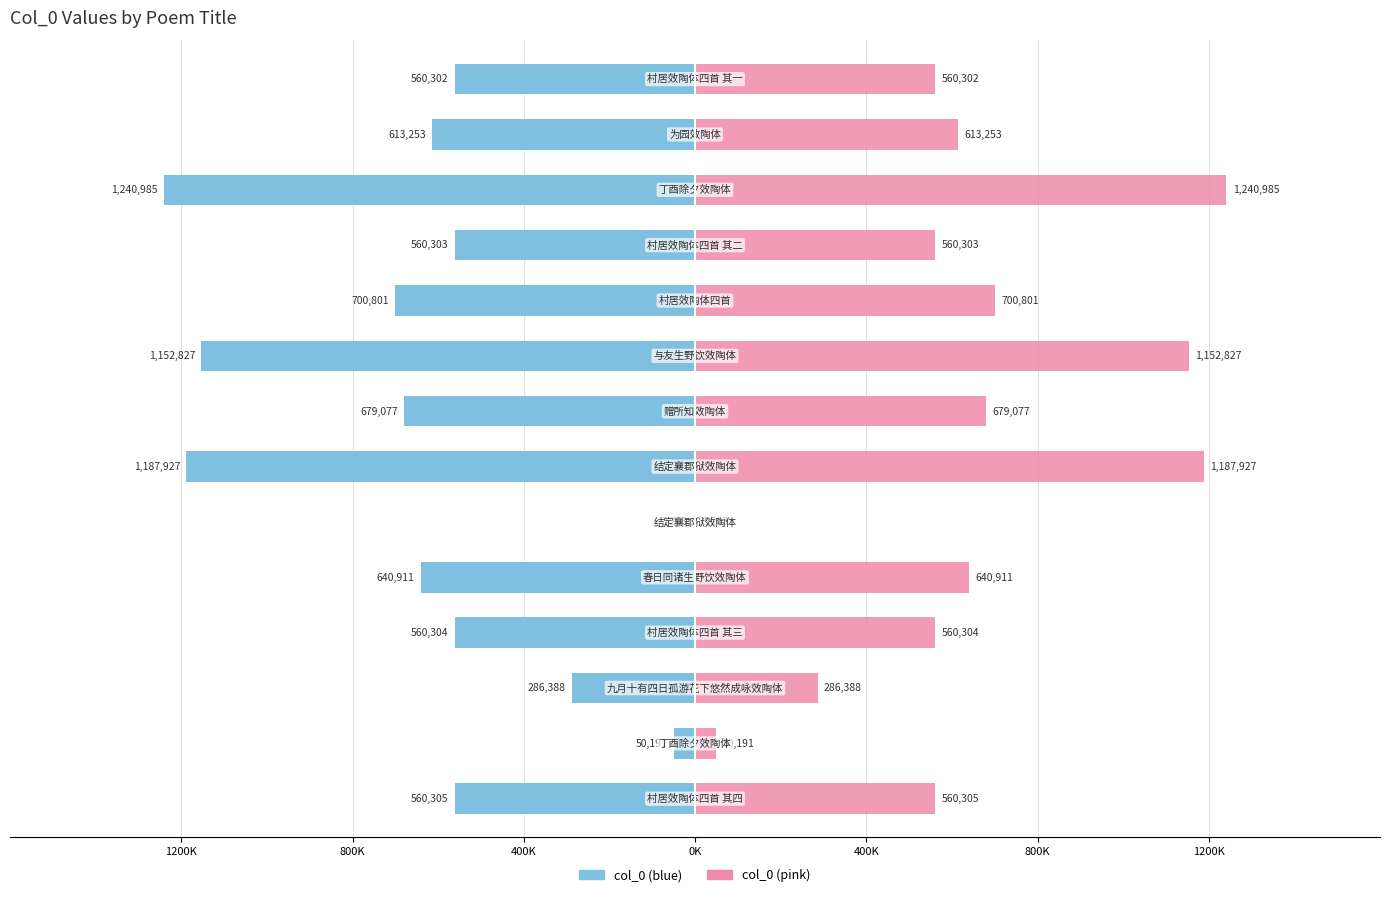

How many distinct data groups are displayed?

2